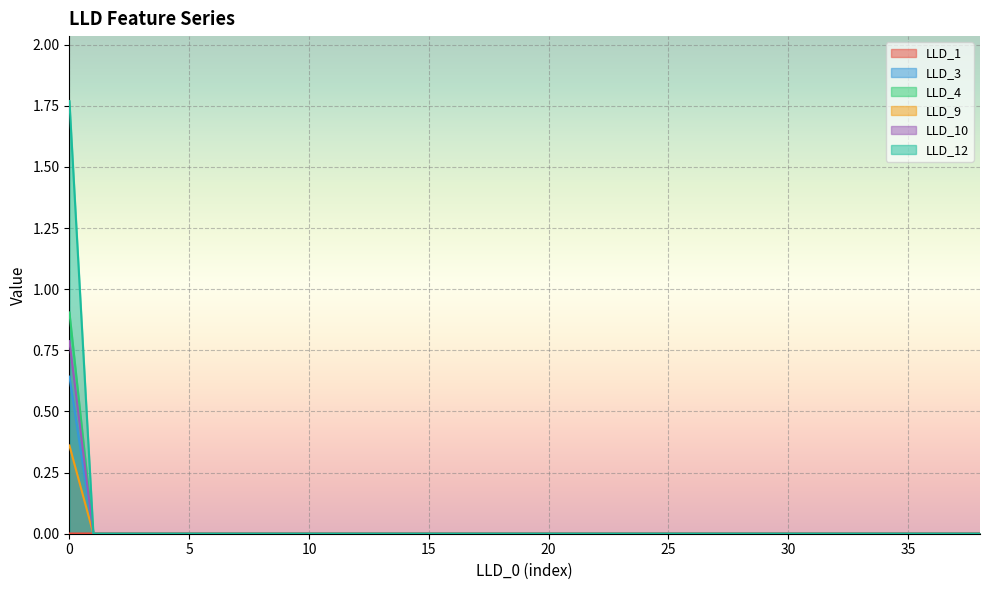

Between 10 and 29, which series saw the biggest shift?

LLD_1